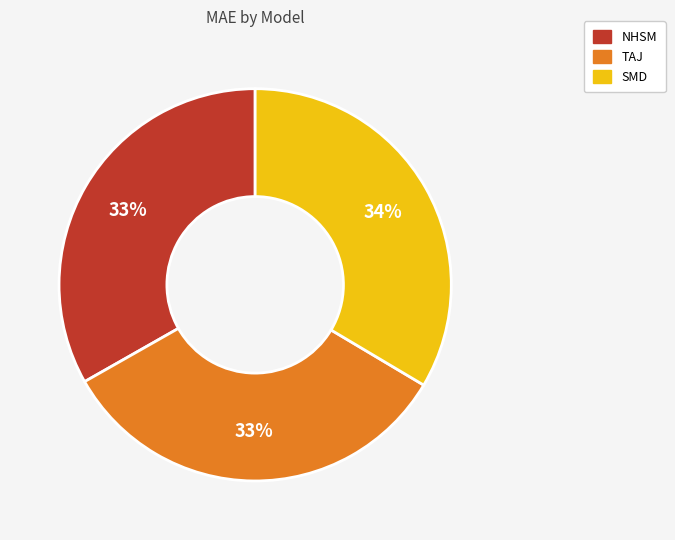

How many slices are in this pie chart?

3